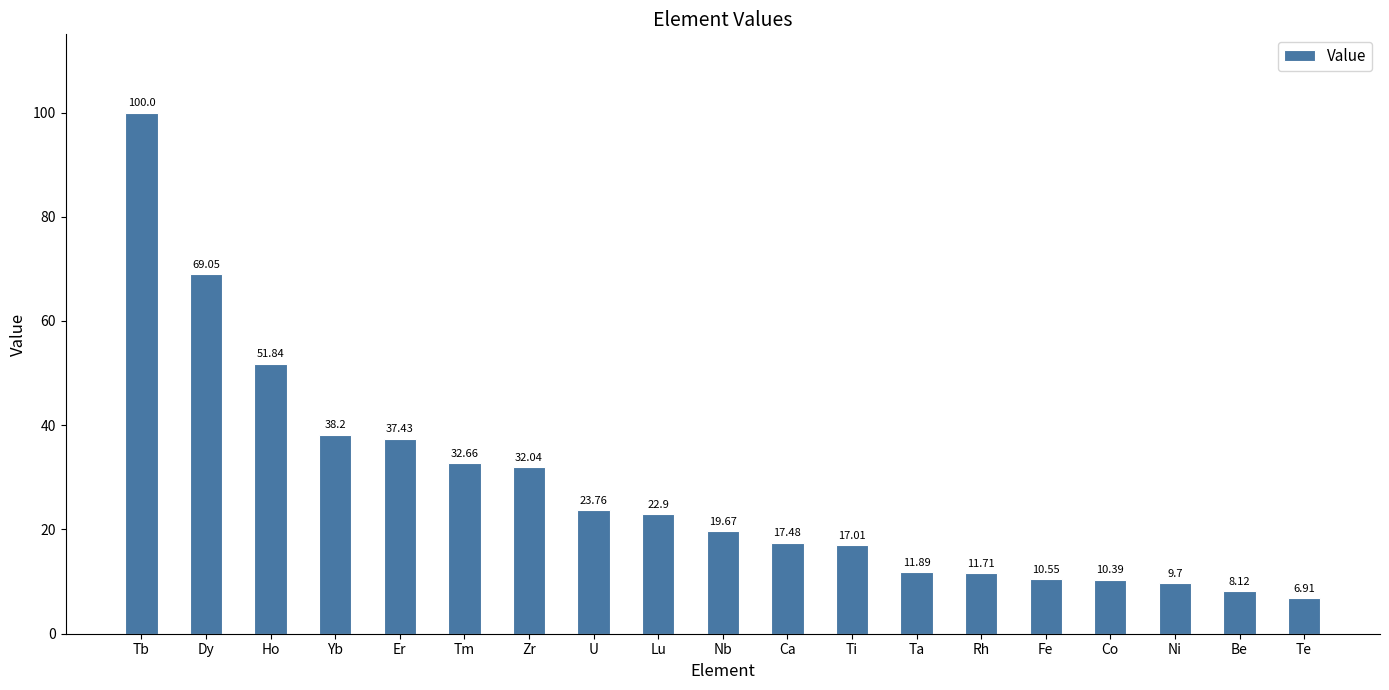

What is the label of the 3rd bar from the right?

Ni